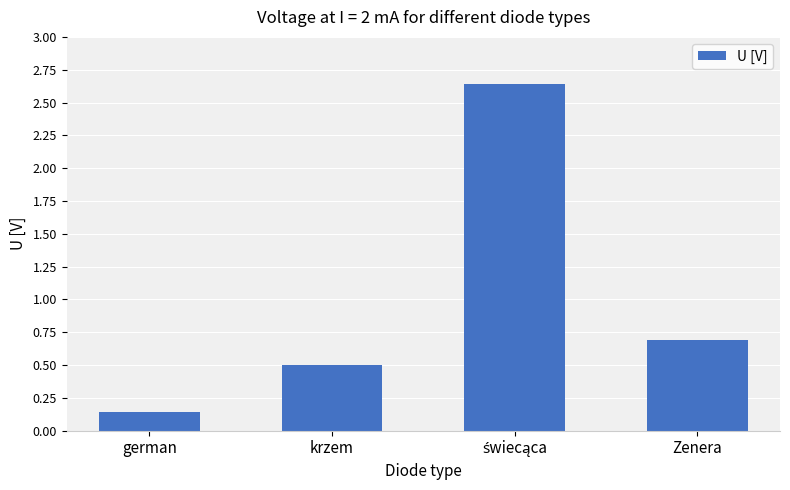

At which category does the chart reach its minimum across all series?

german